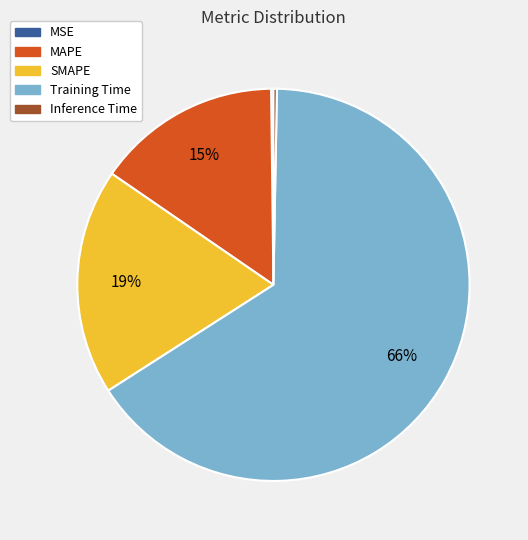

What is the largest slice in the pie chart?

Training Time